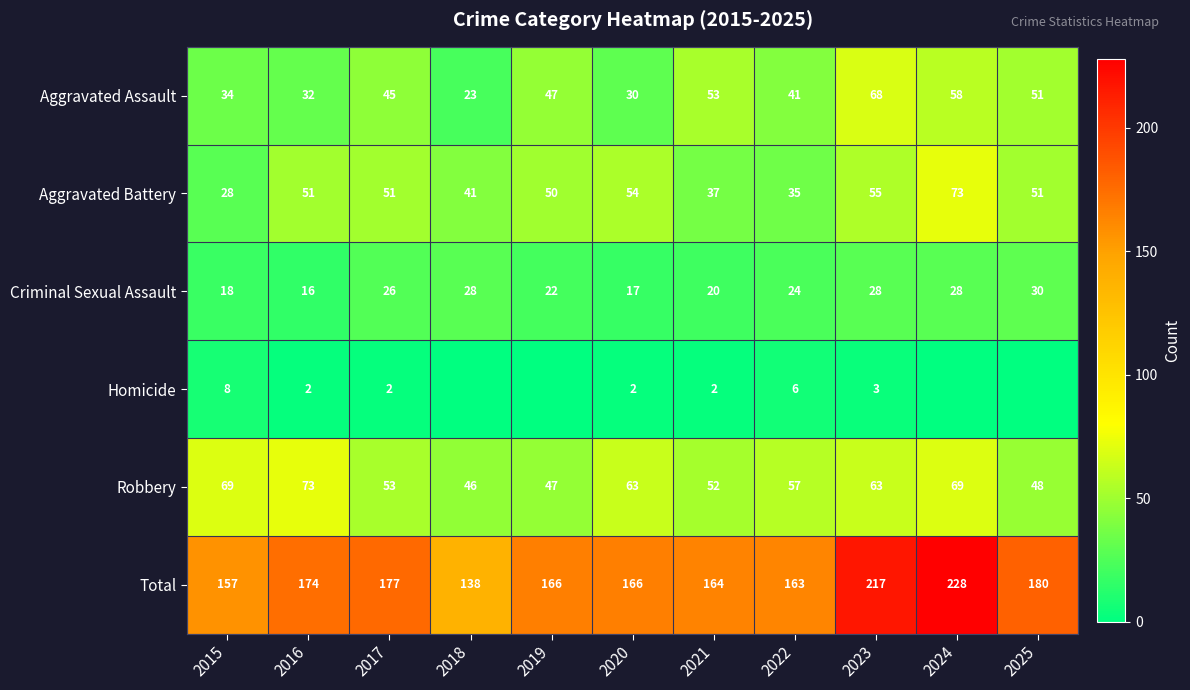

At 2023, list the series in order from smallest to largest.

Homicide, Criminal Sexual Assault, Aggravated Battery, Robbery, Aggravated Assault, Total